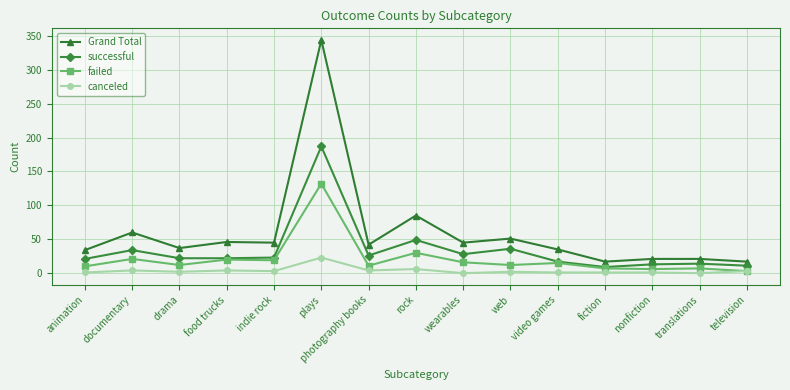

Does the chart have visible grid lines?

Yes